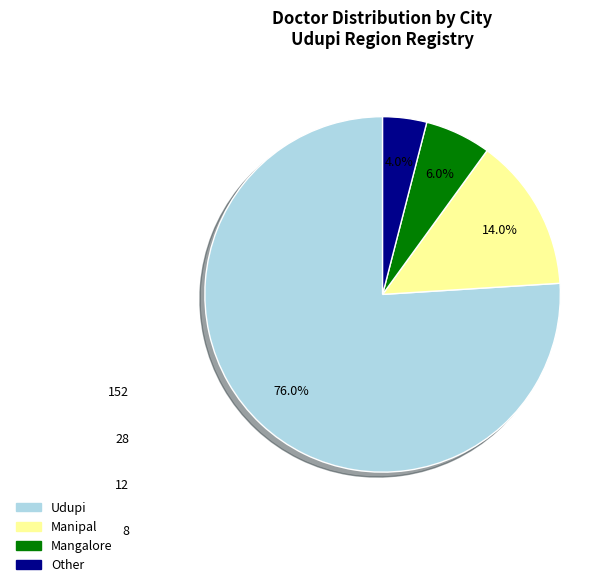

Count the number of slices in the pie.

4